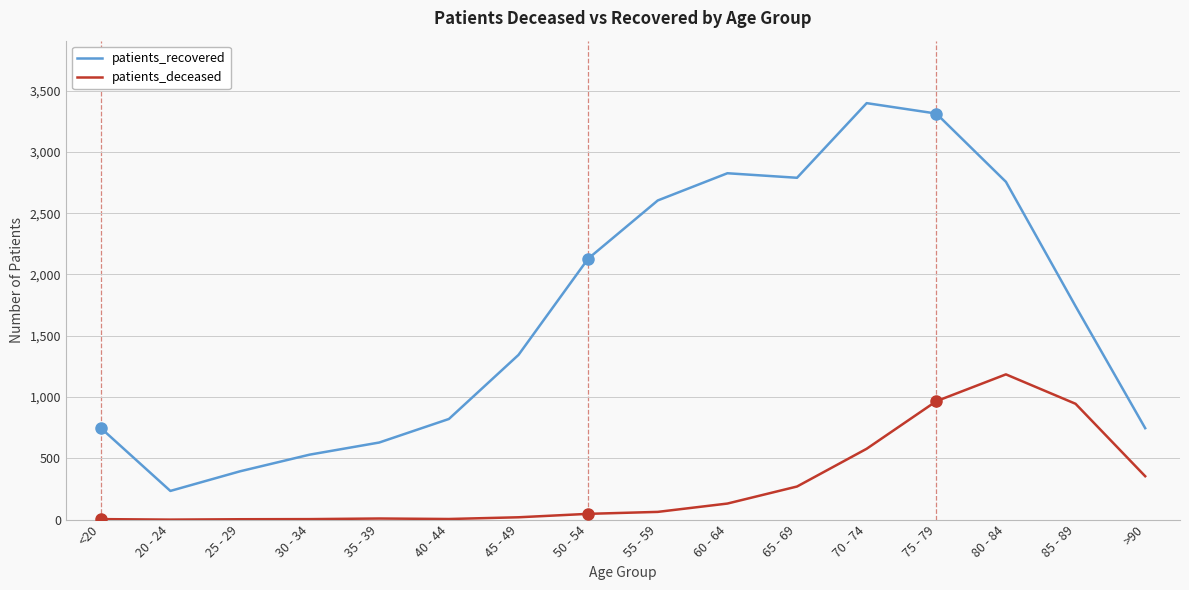

Rank the series by their average value, from highest to lowest.

patients_recovered, patients_deceased